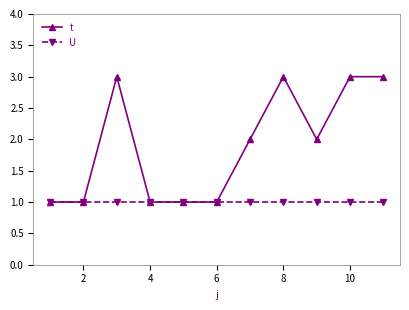

Which series has the largest total across all categories?

t